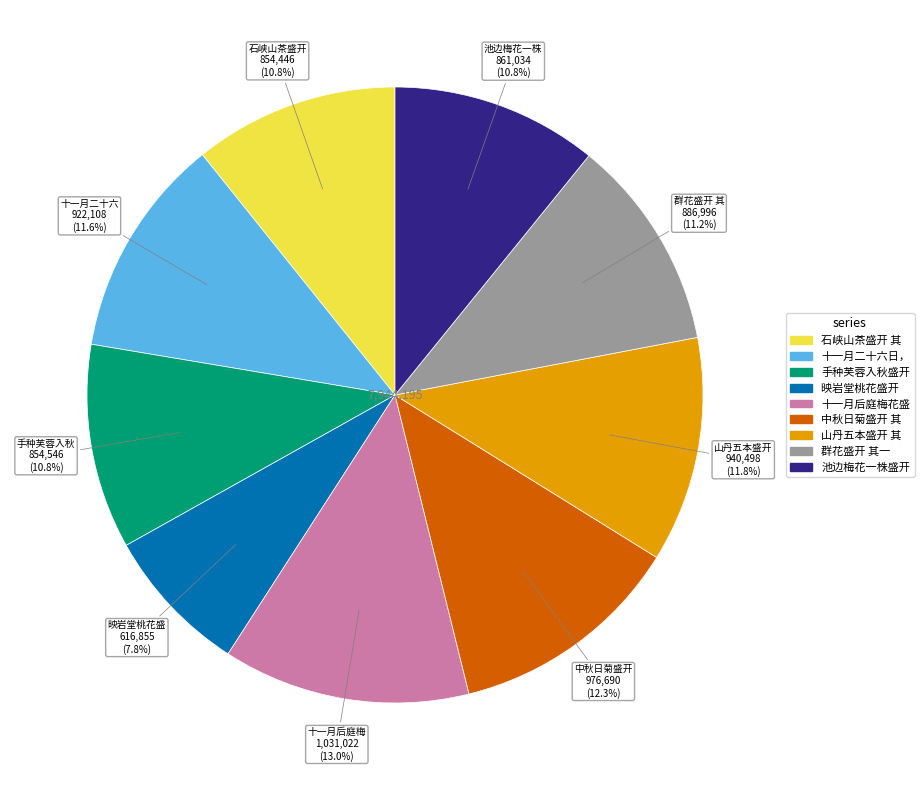

Is there any slice that represents more than half of the pie?

No